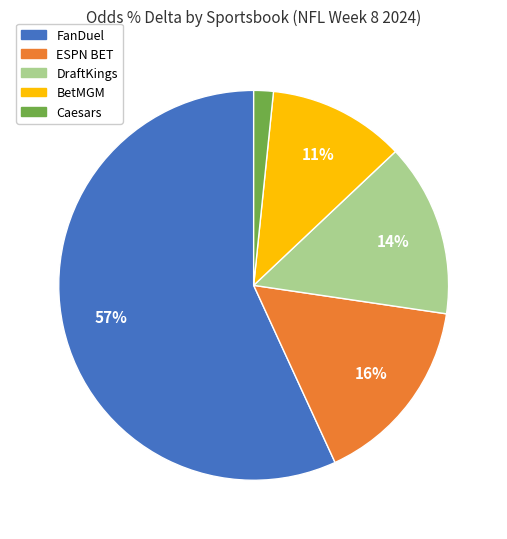

To the nearest percent, what is the difference between the largest and smallest slice percentages?

55%